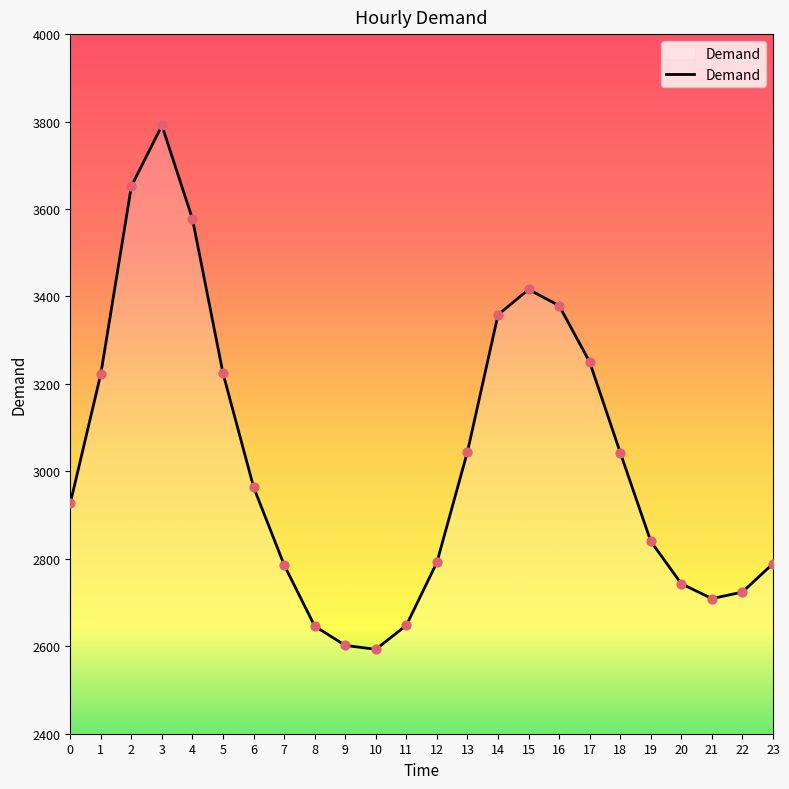

What is the change in value from 1 to 18?

-180